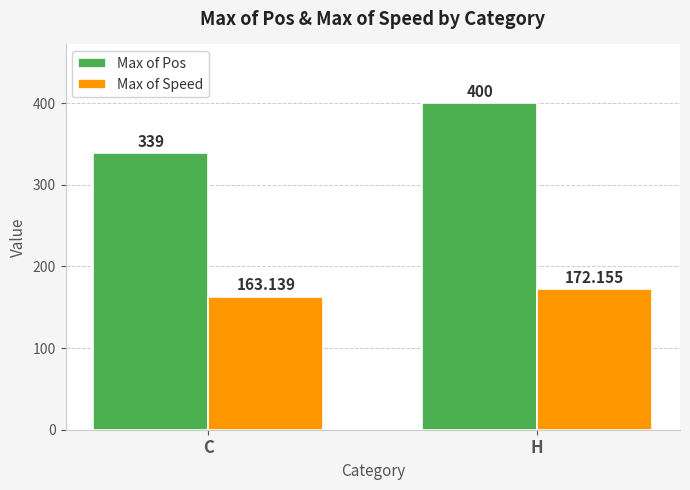

List the labels in order of Max of Pos value, largest first.

H, C